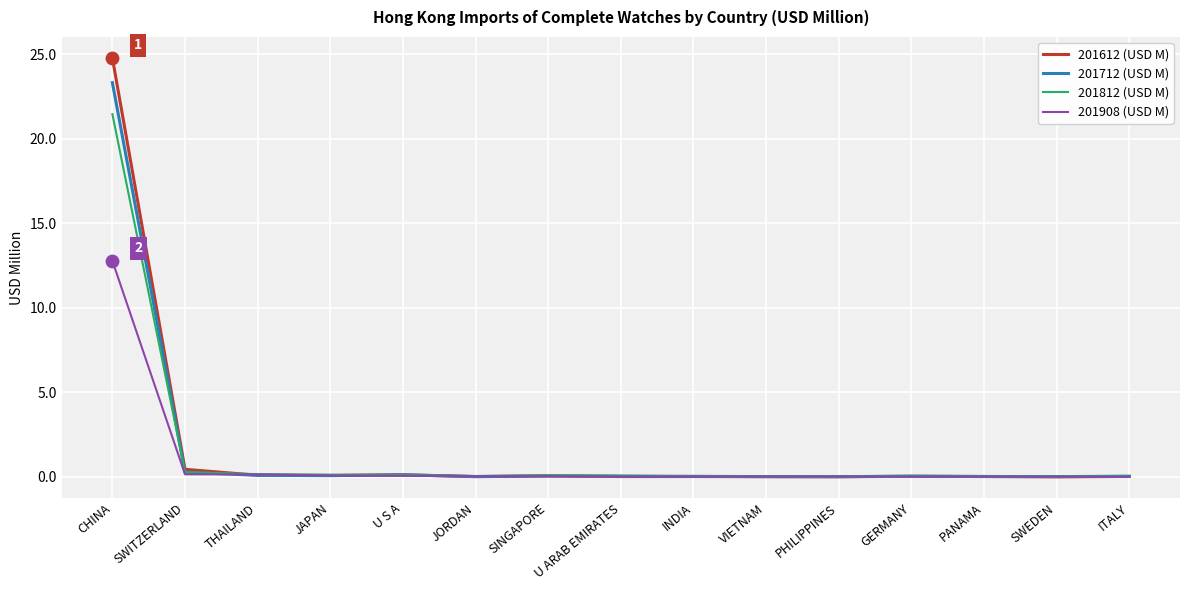

Which series has the largest range (max minus min)?

201612 (USD M)